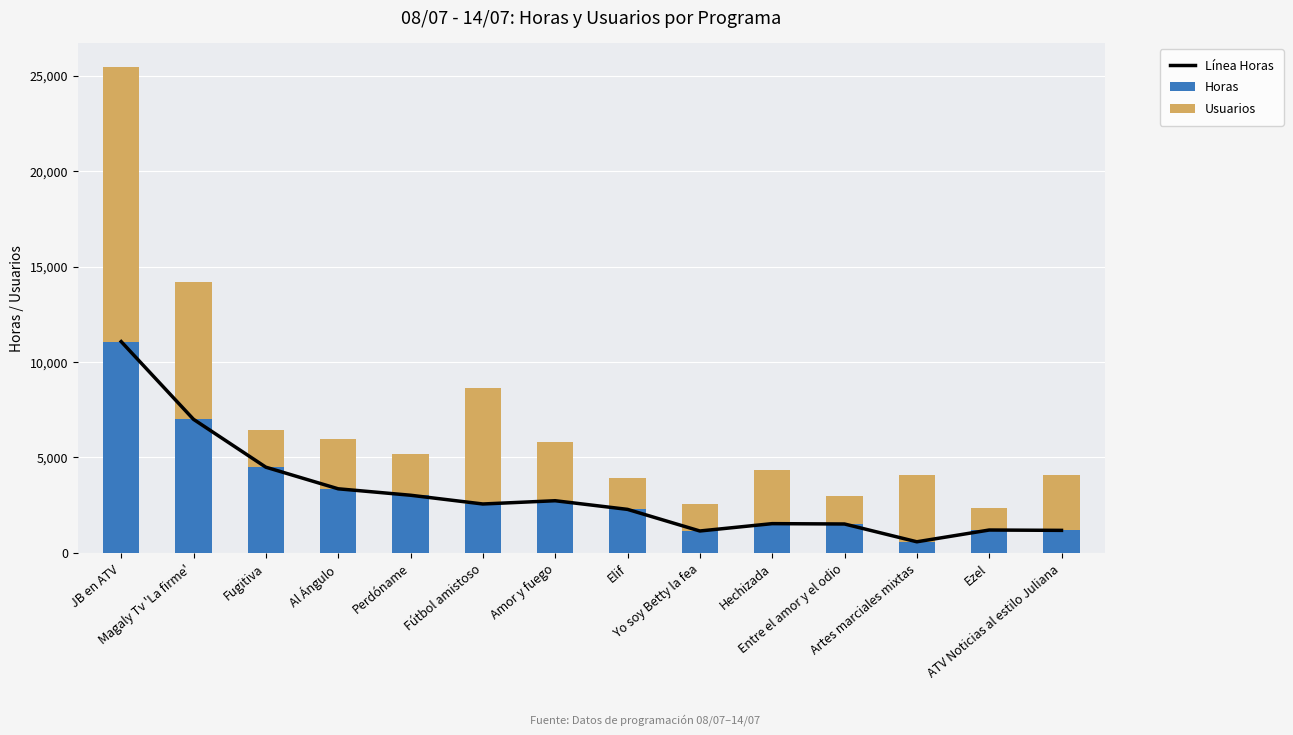

Is the value of Horas at Fugitiva greater than the value of Usuarios at ATV Noticias al estilo Juliana?

Yes